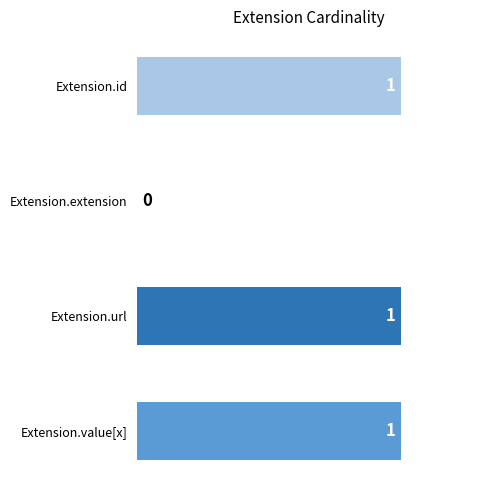

Between Extension.extension and Extension.value[x], which is larger?

Extension.value[x]